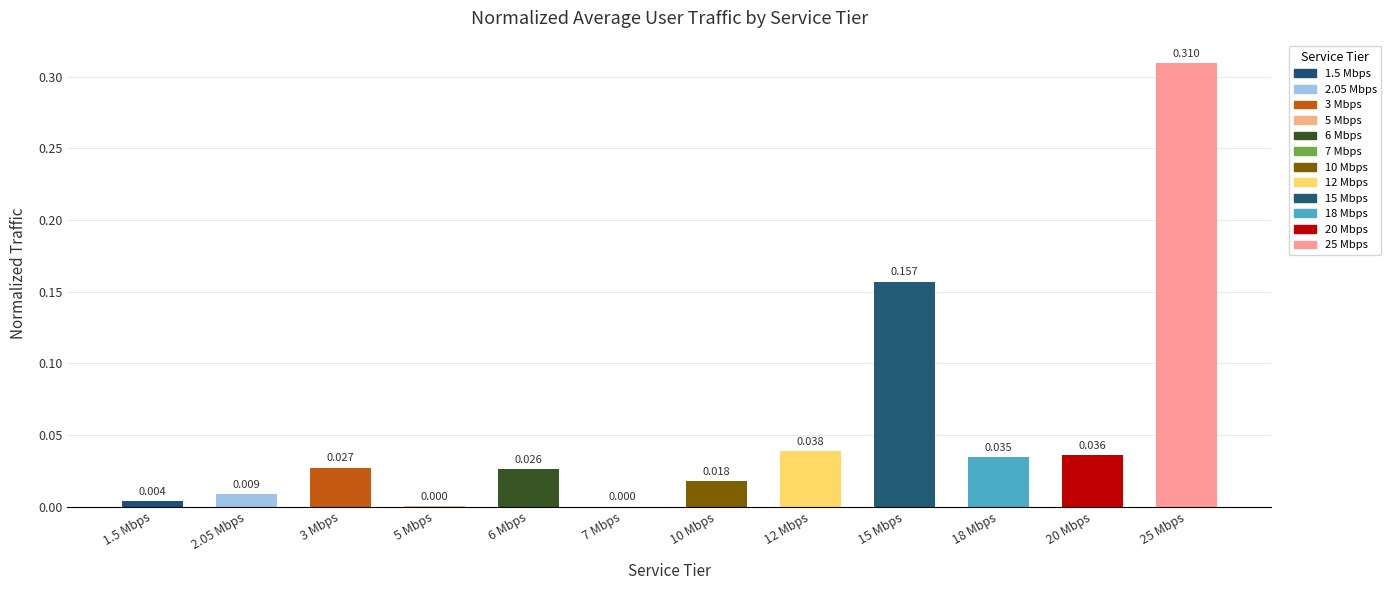

What is the average value?

0.1